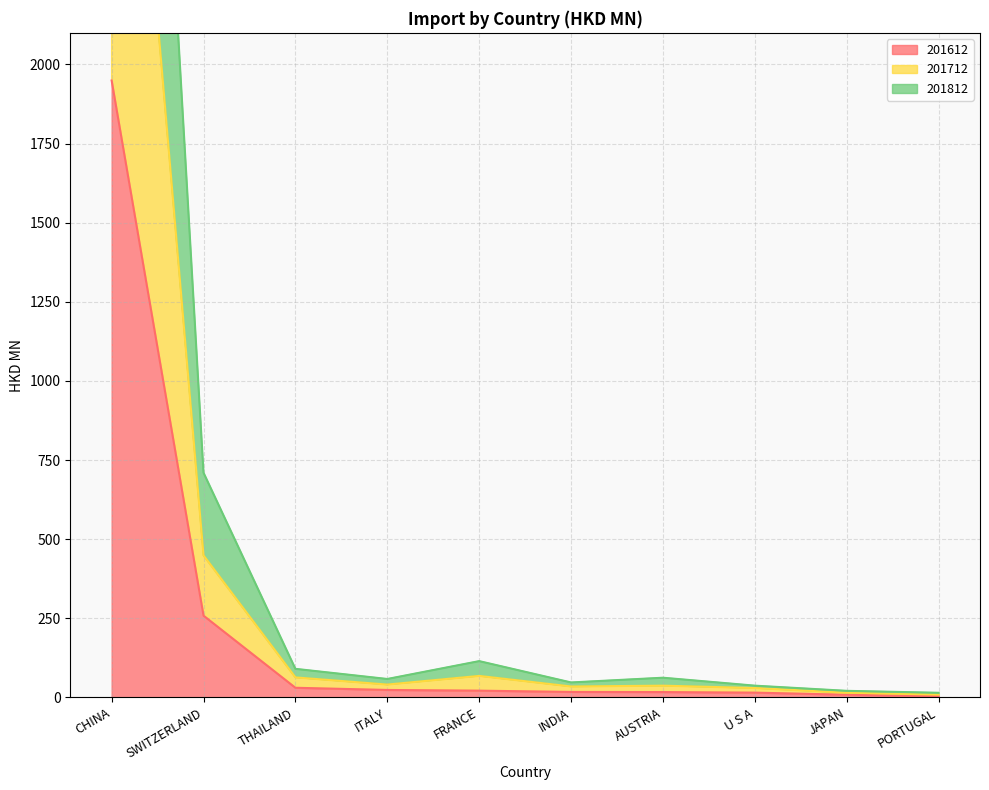

At which category does the chart reach its minimum across all series?

PORTUGAL